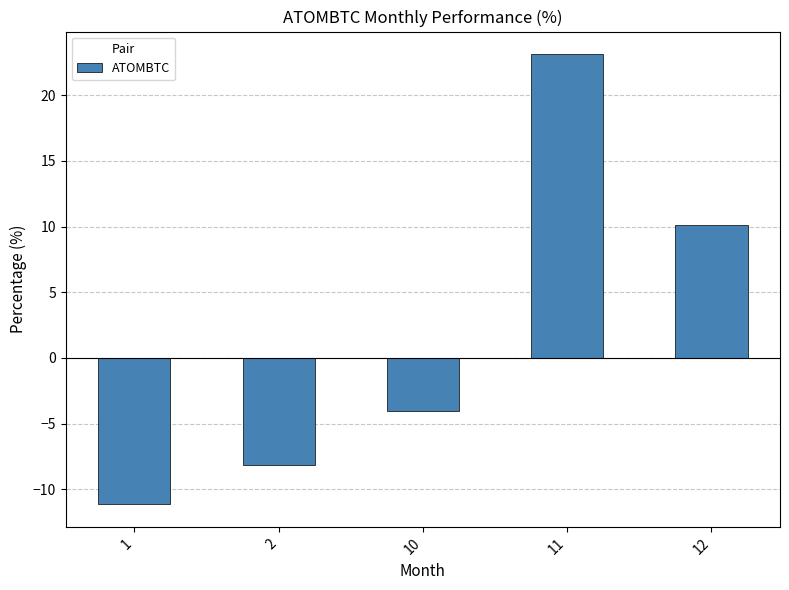

Rank the categories by value from highest to lowest.

11, 12, 10, 2, 1